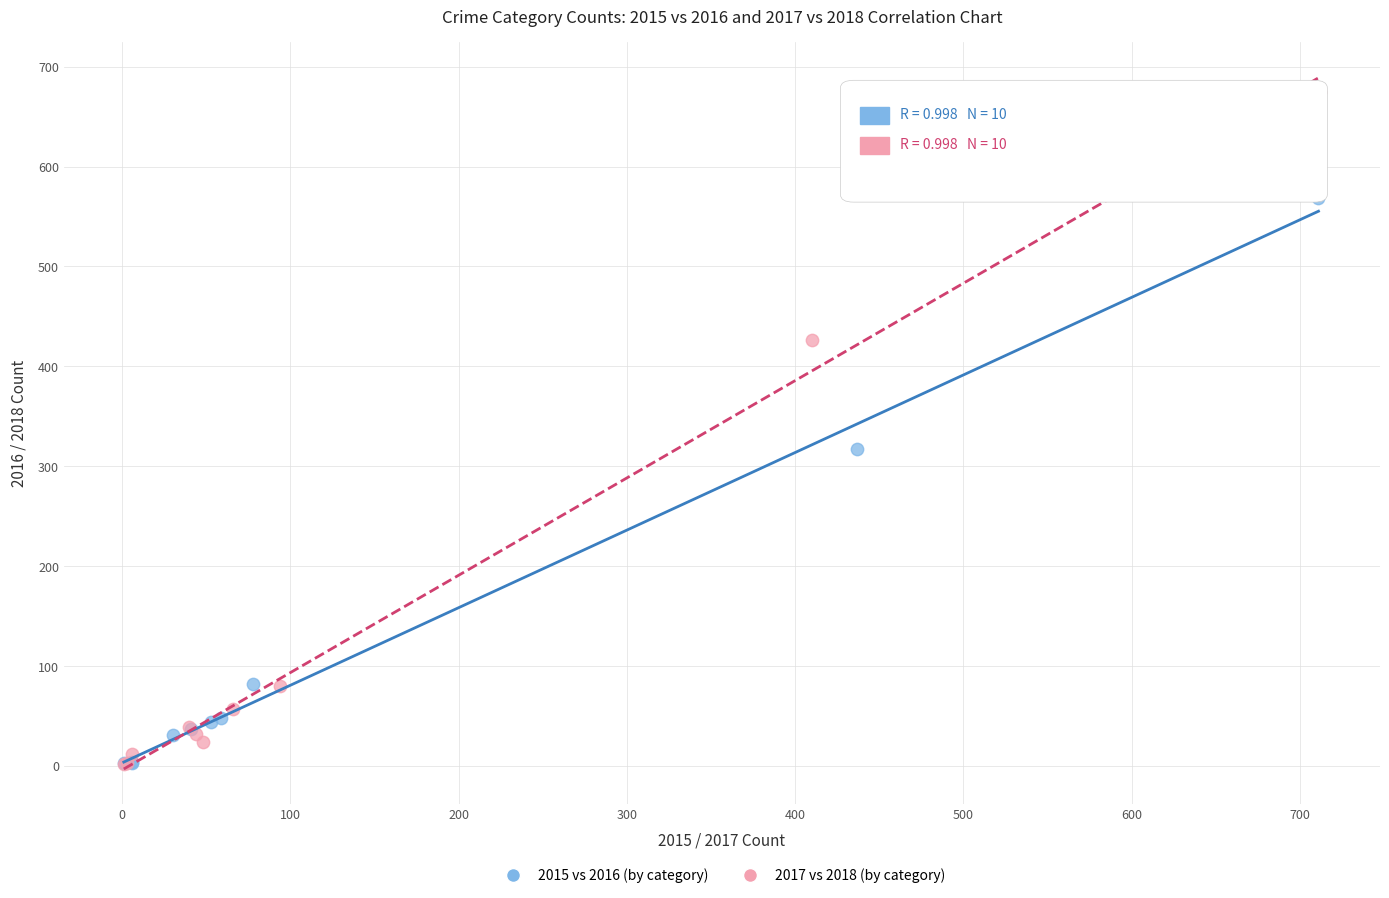

Which series reaches the maximum Y coordinate?

2017 vs 2018 (by category)